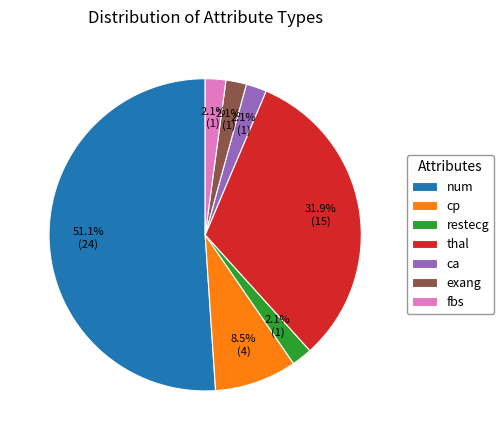

How much of the chart is everything except restecg?

97.9%